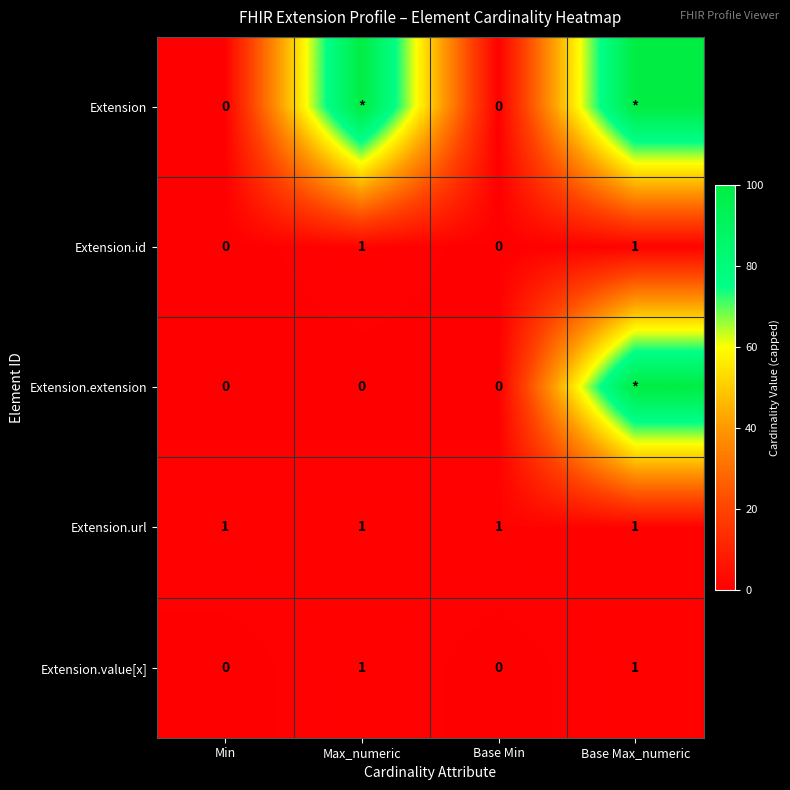

What is the sum of all Extension.url values?

4